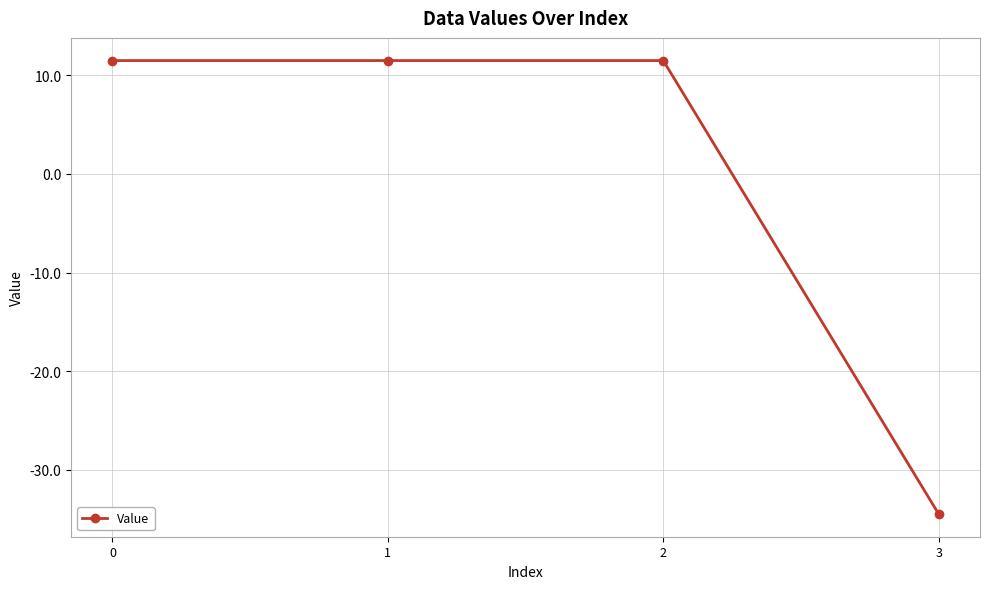

The chart shows a value of 20.4 at 2. True or false?

False